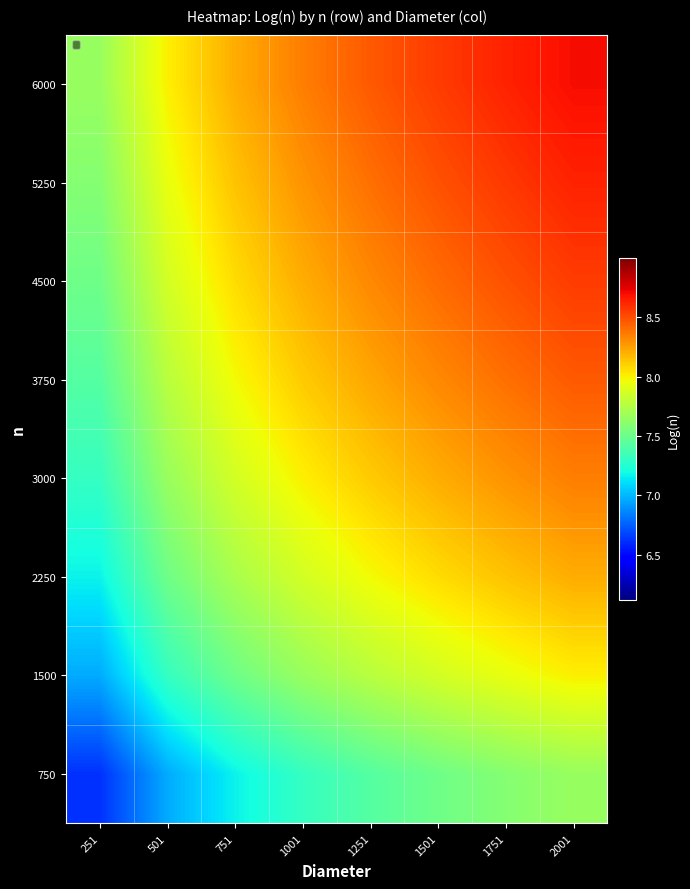

What is the approximate value of 3750 at 1751?

8.4